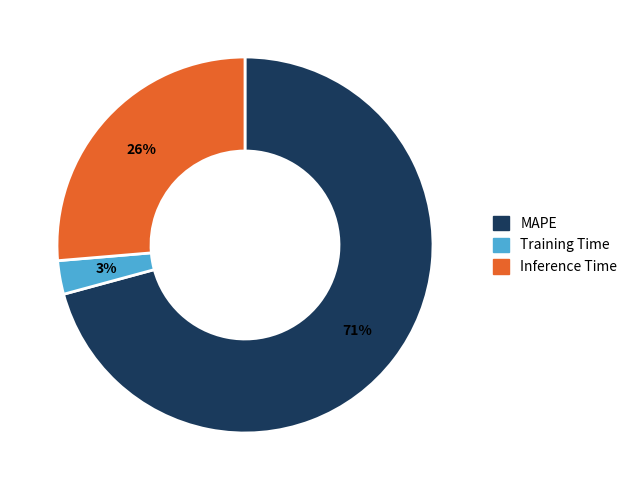

To the nearest percent, what is the average slice percentage?

33%